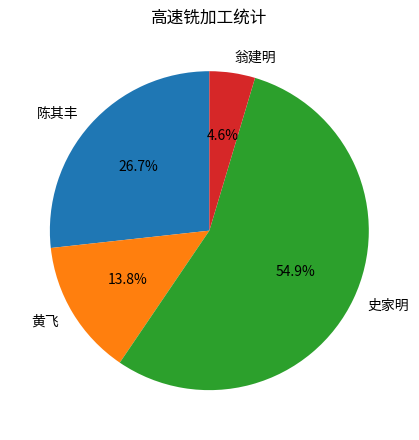

Which has a higher value, 黄飞 or 陈其丰?

陈其丰